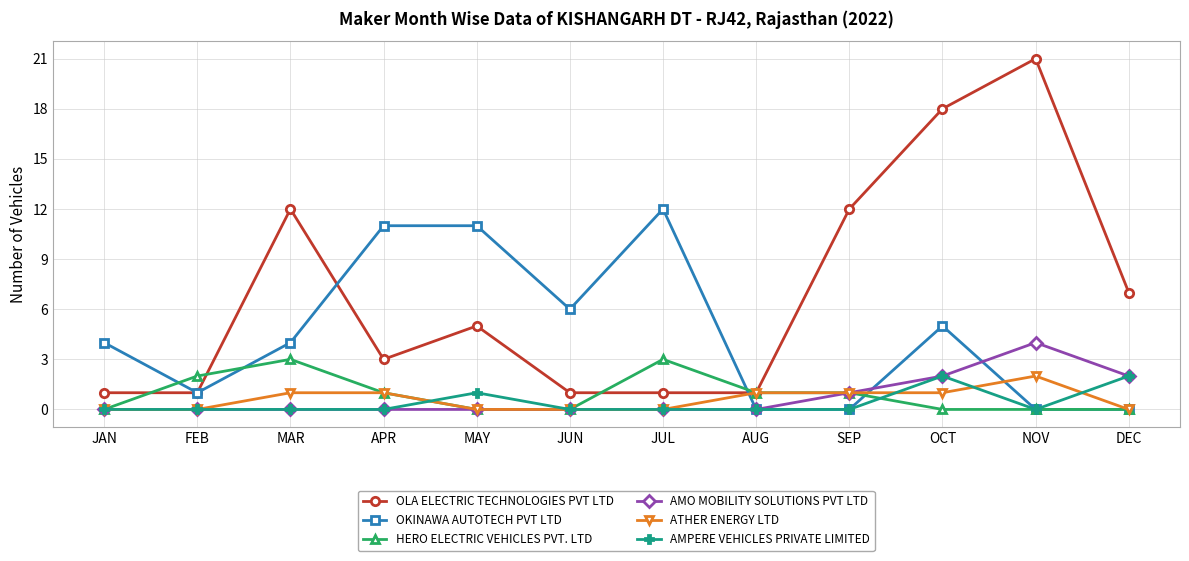

True or false: AMPERE VEHICLES PRIVATE LIMITED has more than 0 points higher than both neighbors.

True